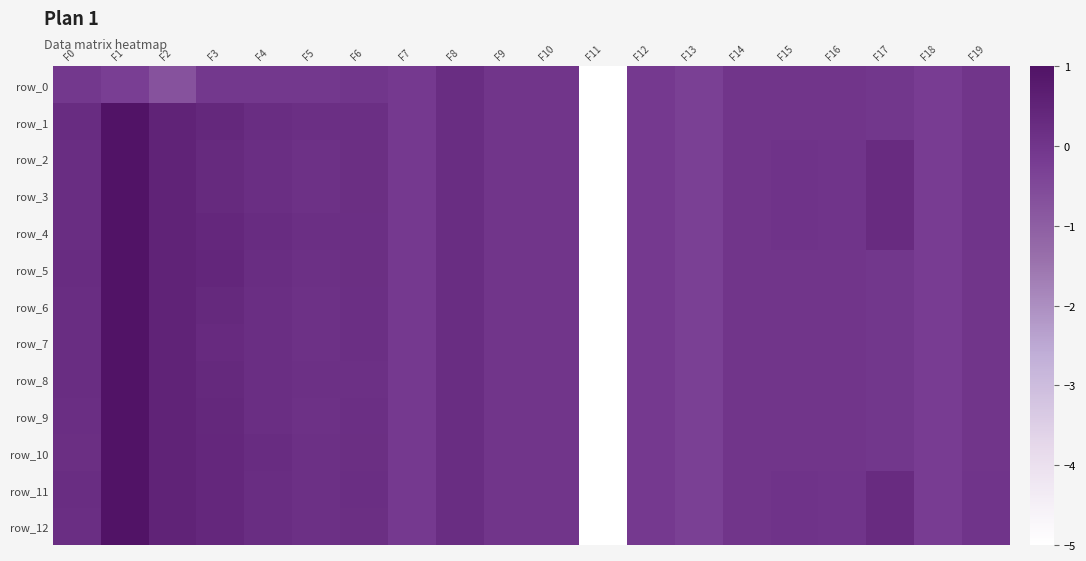

Is it true that row_2 equals 0.0 at F14?

False